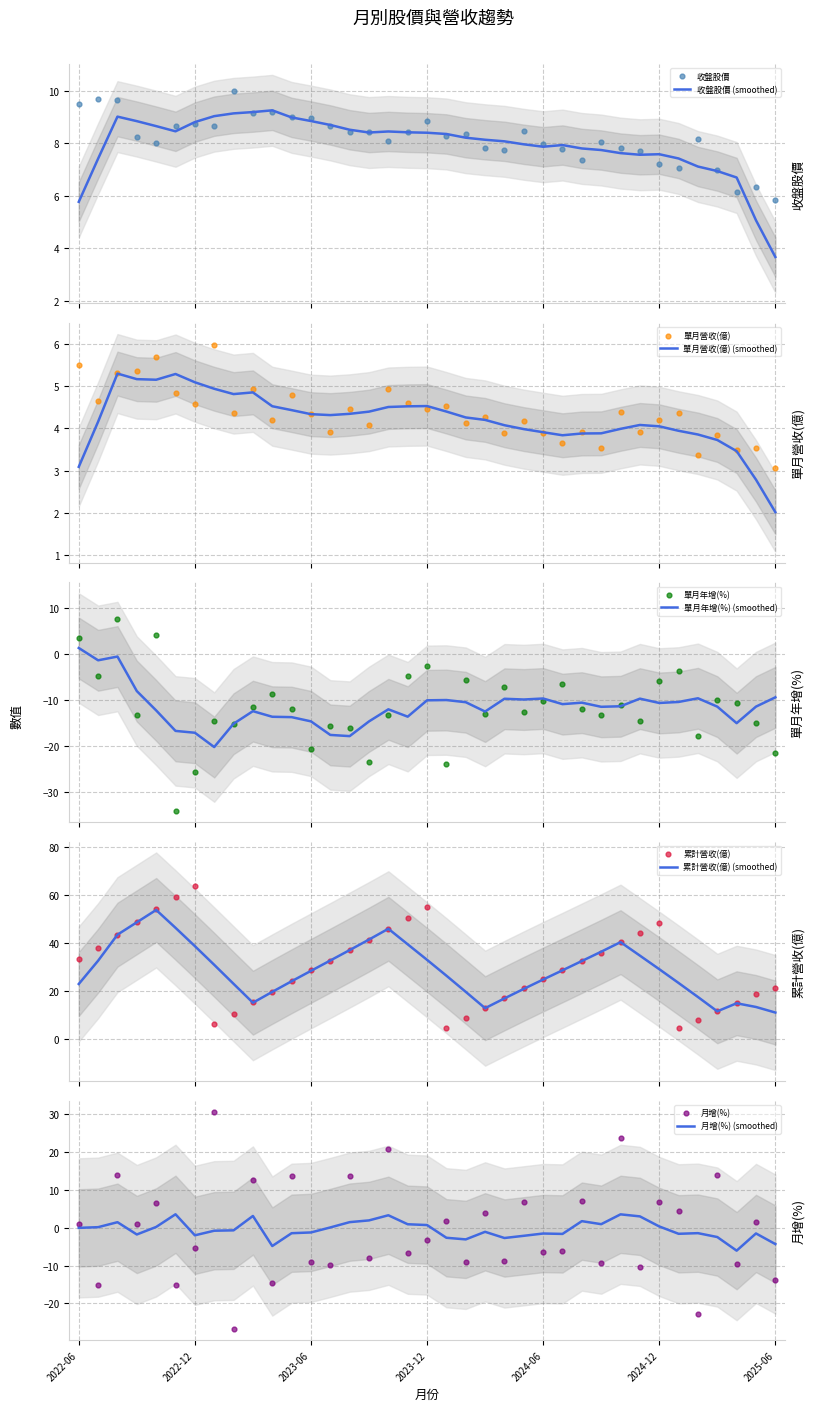

Which series reaches the minimum Y coordinate?

單月年增(%)